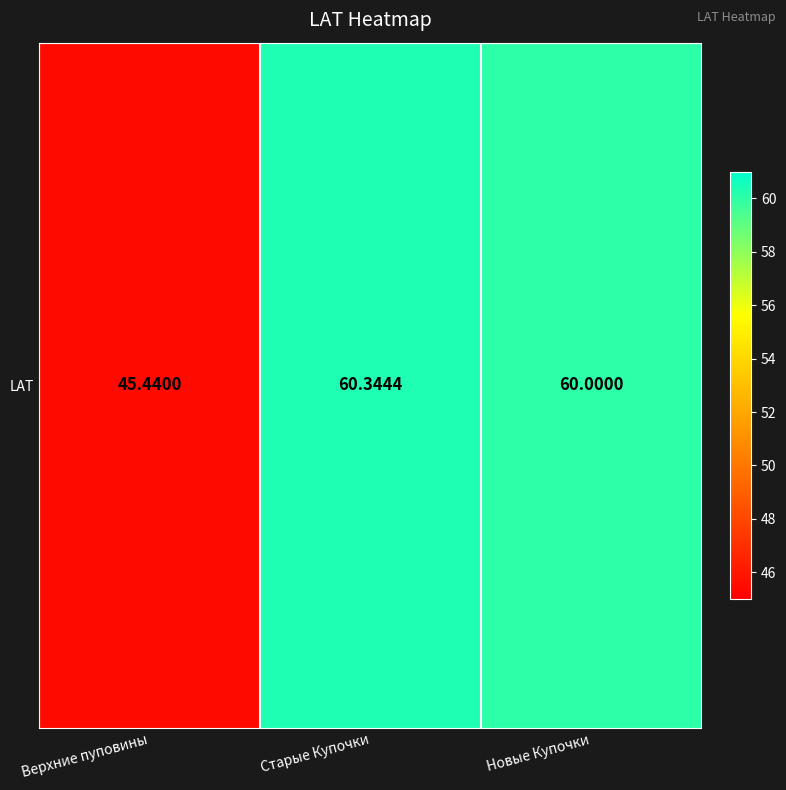

How many data points are less than 60?

1